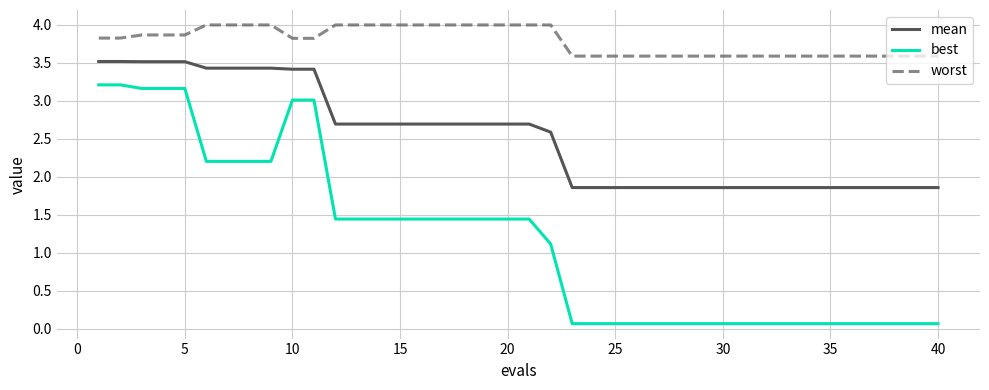

List the series in order of their overall mean, lowest first.

best, mean, worst